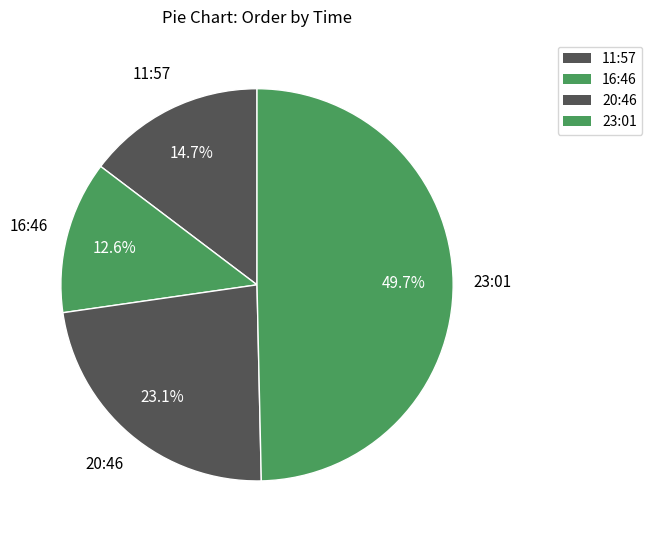

How many slices are in this pie chart?

4